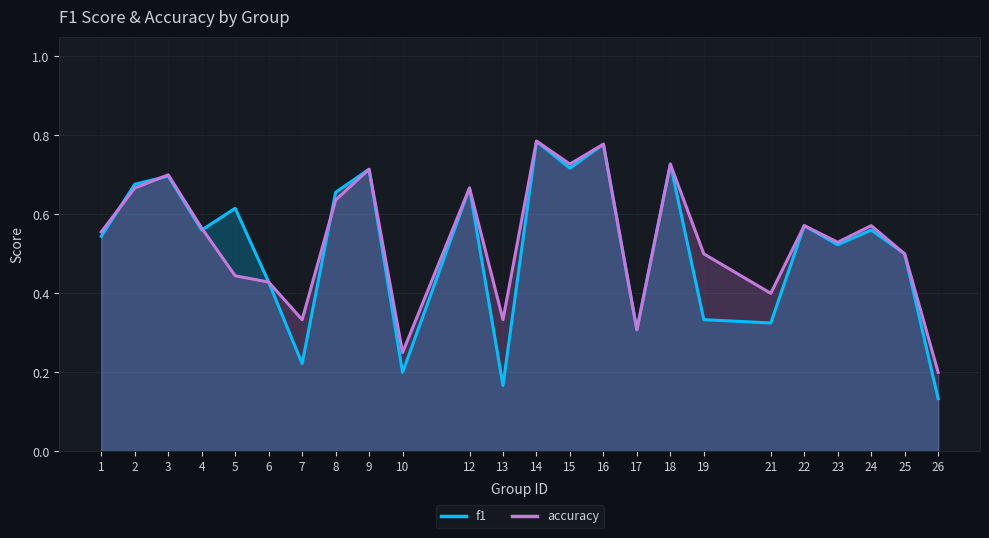

How many distinct data groups are displayed?

2